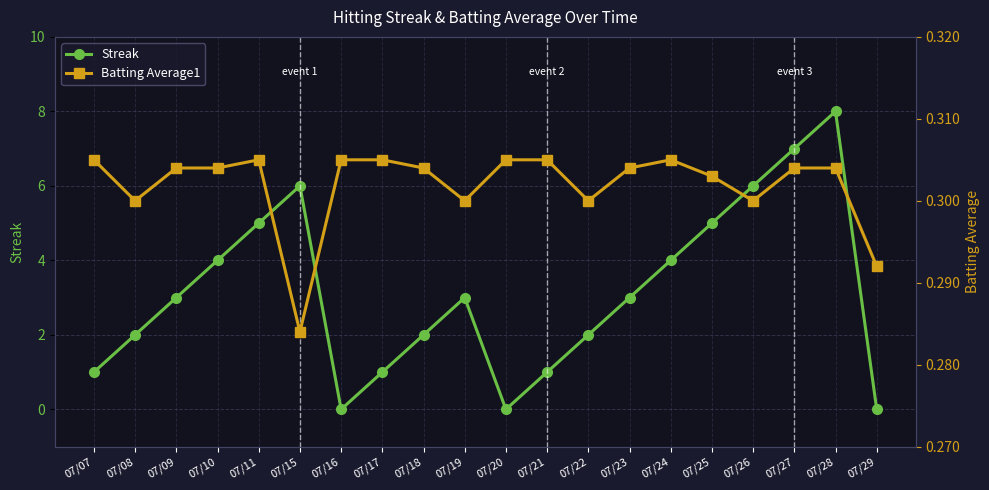

Read the Batting Average1 value at 07/28.

0.3